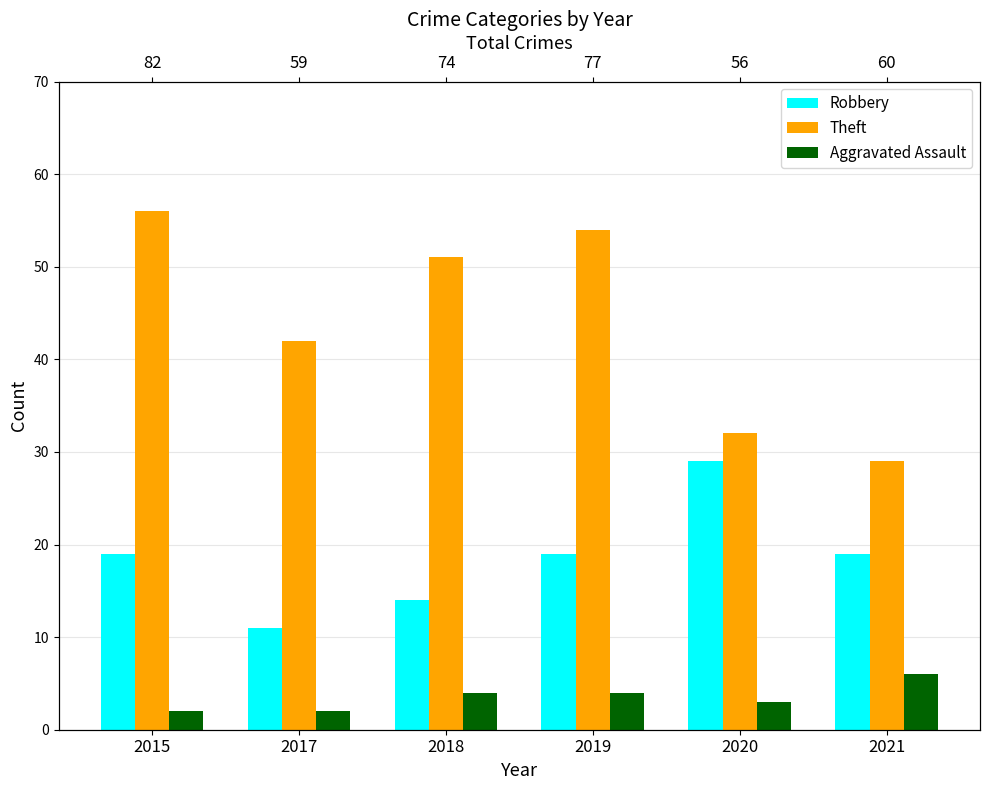

At how many categories does at least one series exceed 12?

6